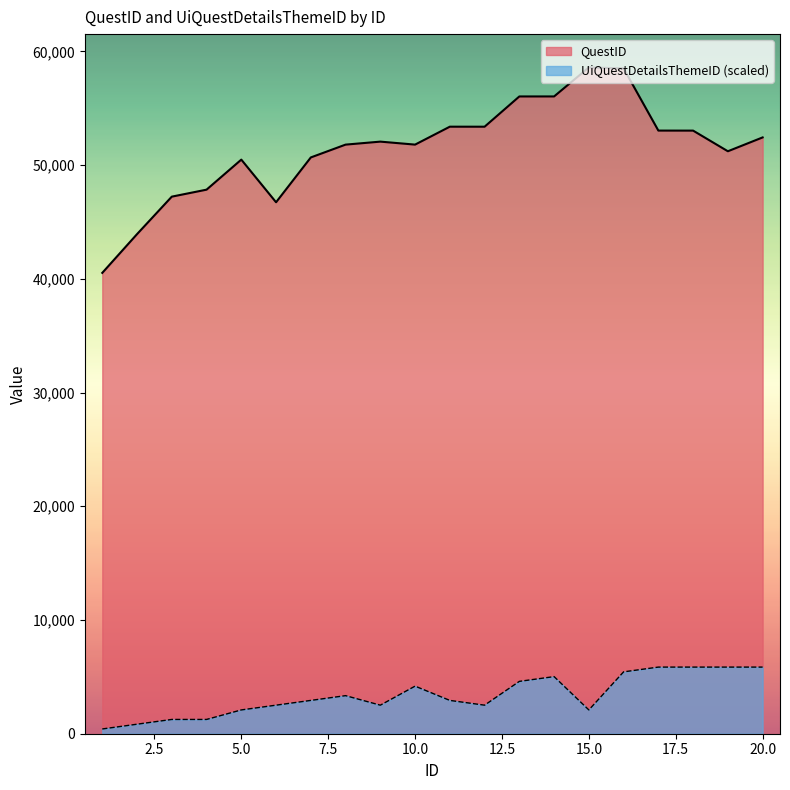

List the series in order of their overall mean, highest first.

QuestID, UiQuestDetailsThemeID (scaled)